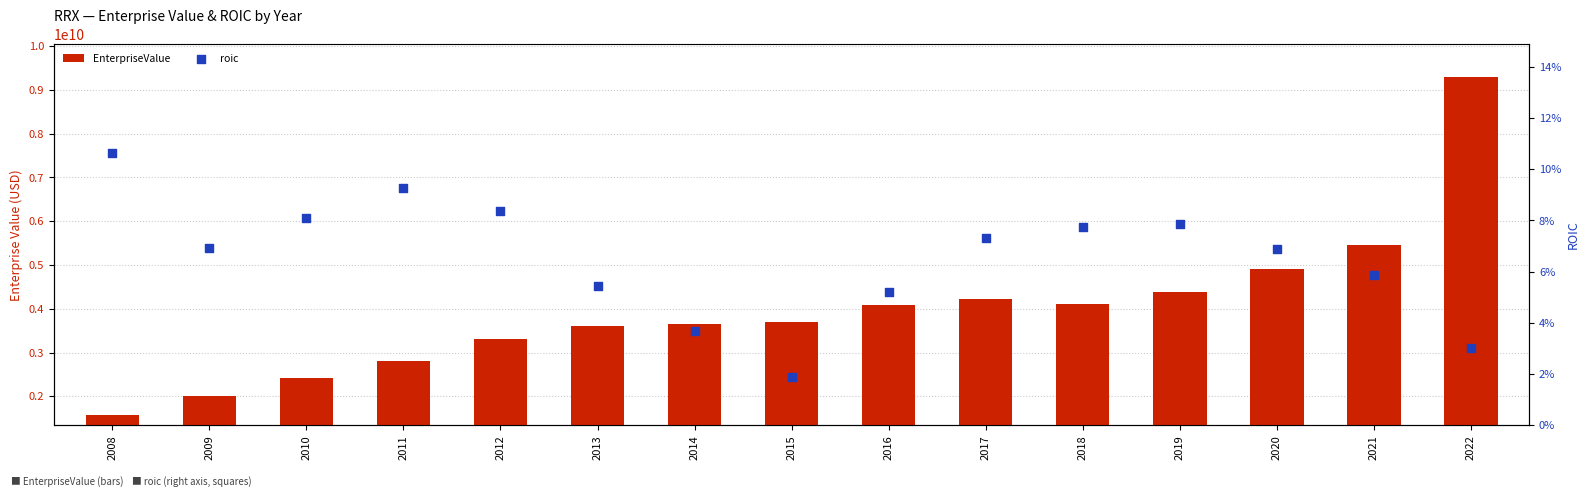

Is the value of EnterpriseValue at 2022 greater than the value of roic at 2022?

Yes